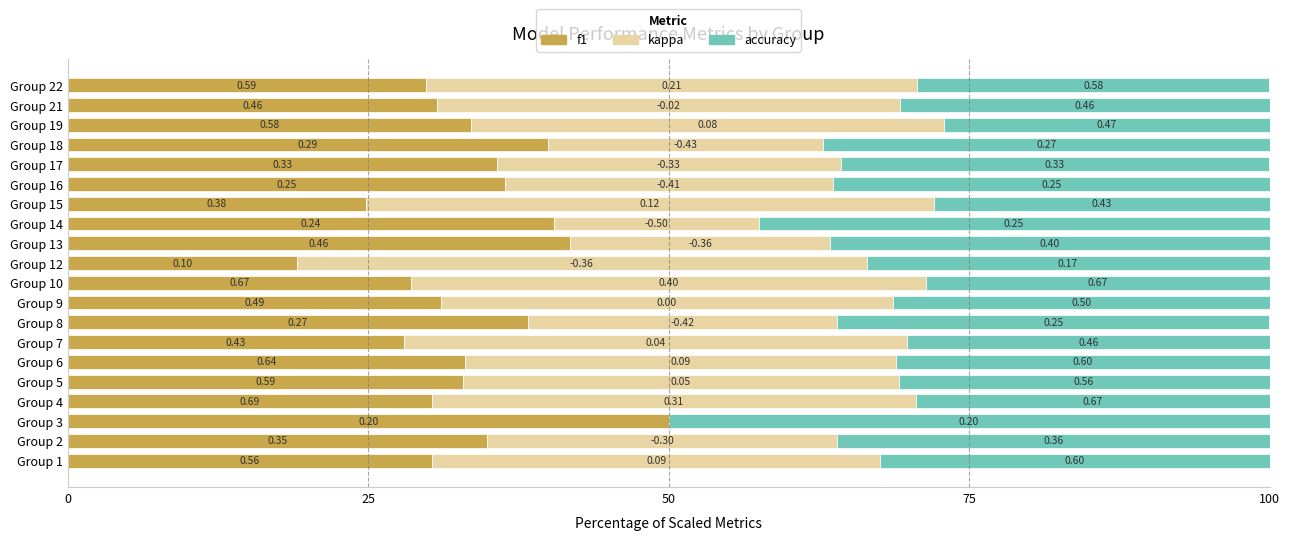

What are all the series names shown in the legend?

f1, kappa, accuracy